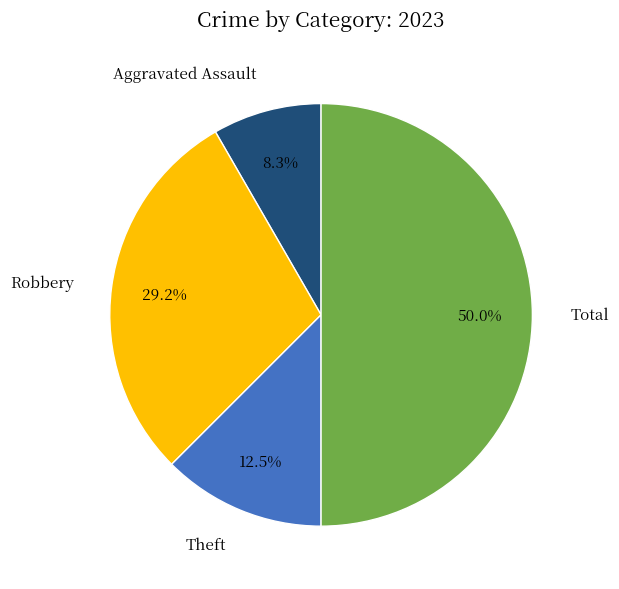

Does Robbery account for over 50% of the chart?

No